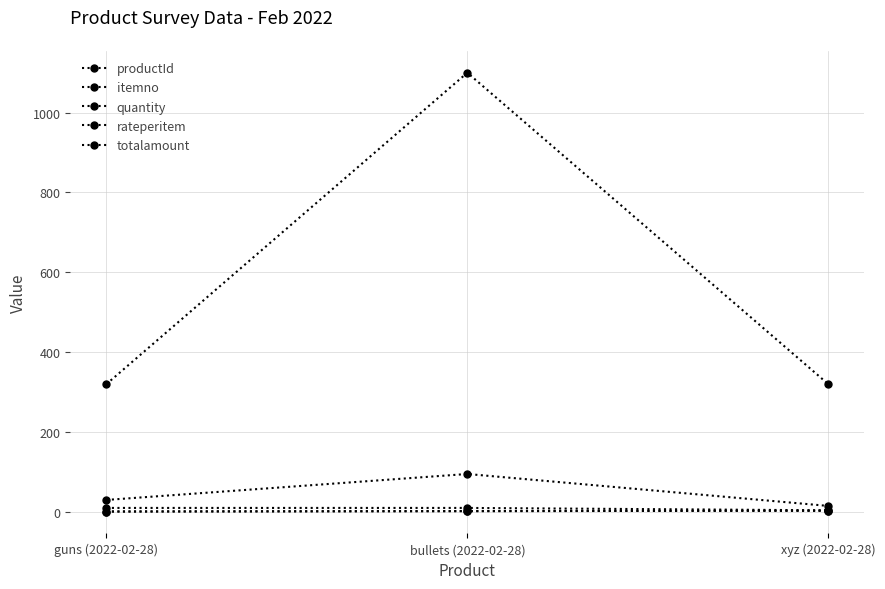

Is it true that productId equals 1 at guns (2022-02-28)?

True